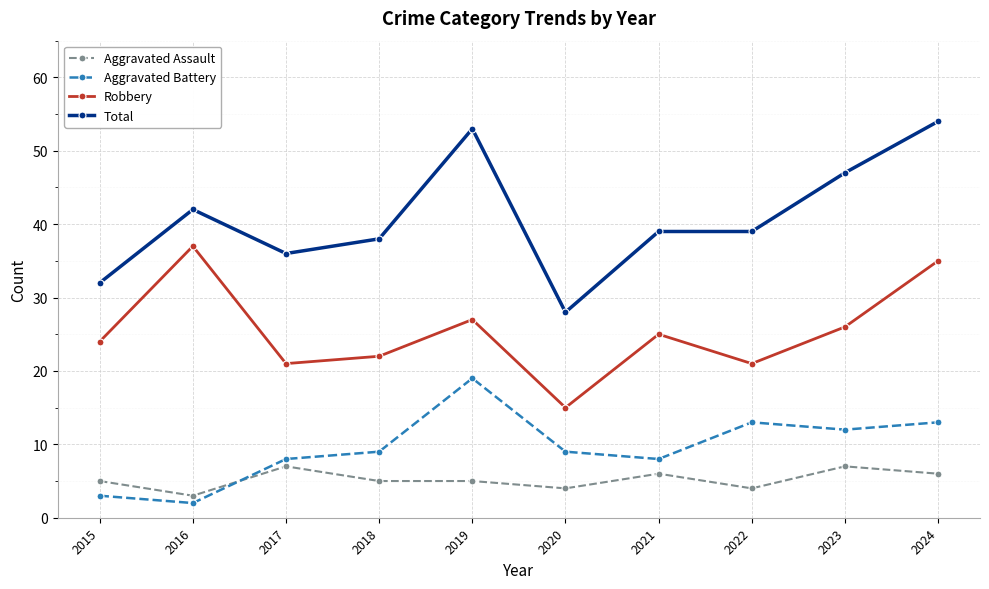

Between 2017 and 2022, which series saw the biggest shift?

Aggravated Battery